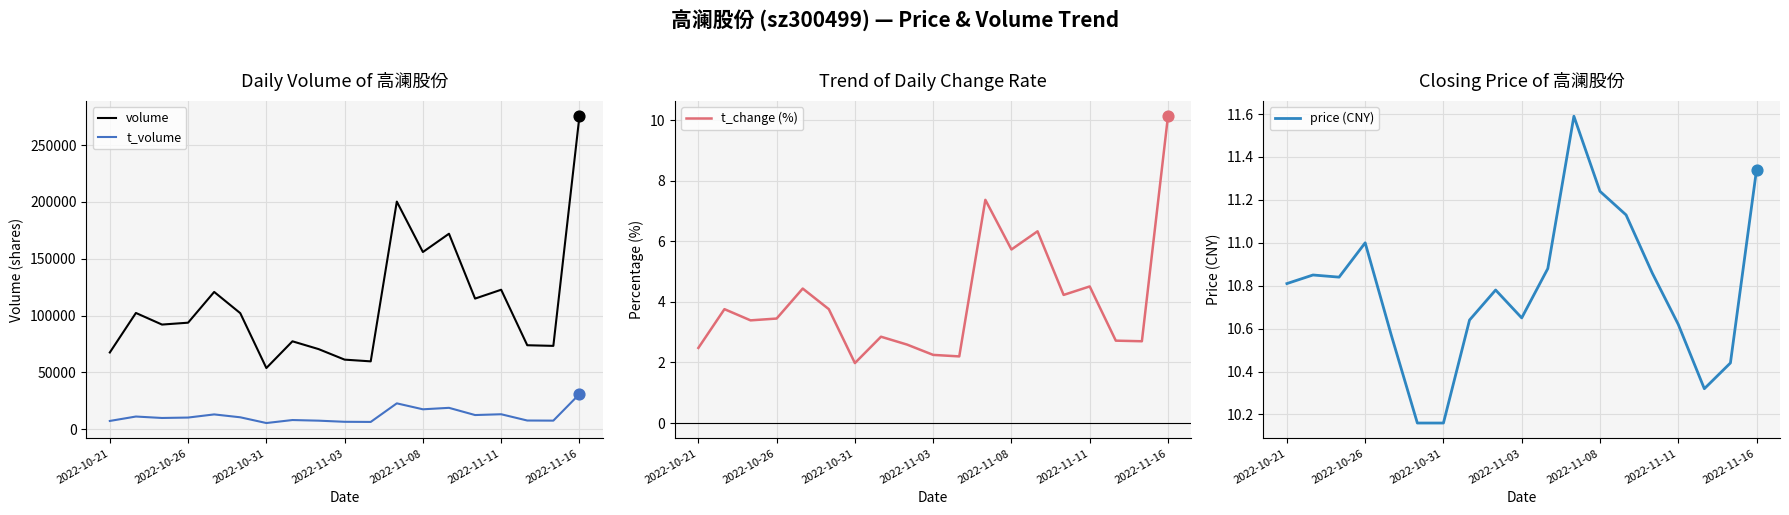

Which series has the widest spread of Y values?

volume